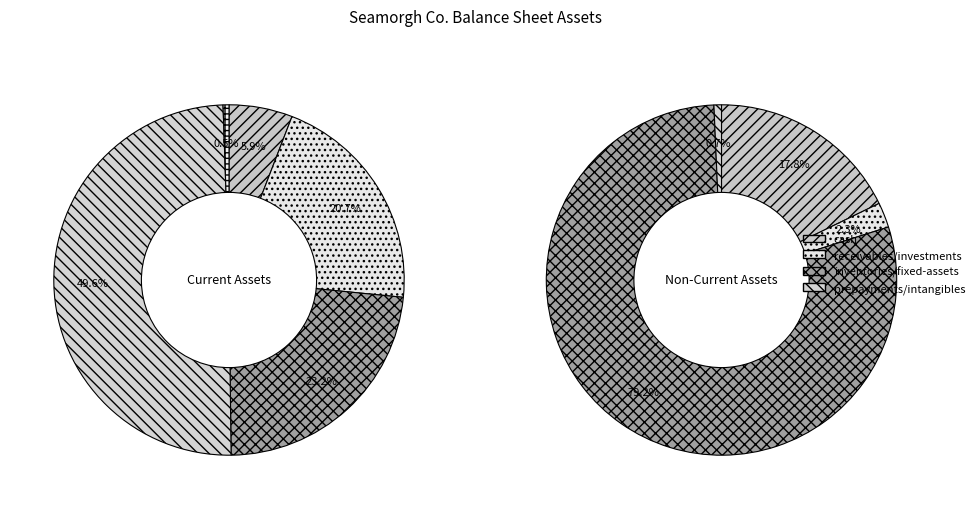

How many segments does this pie chart have?

9